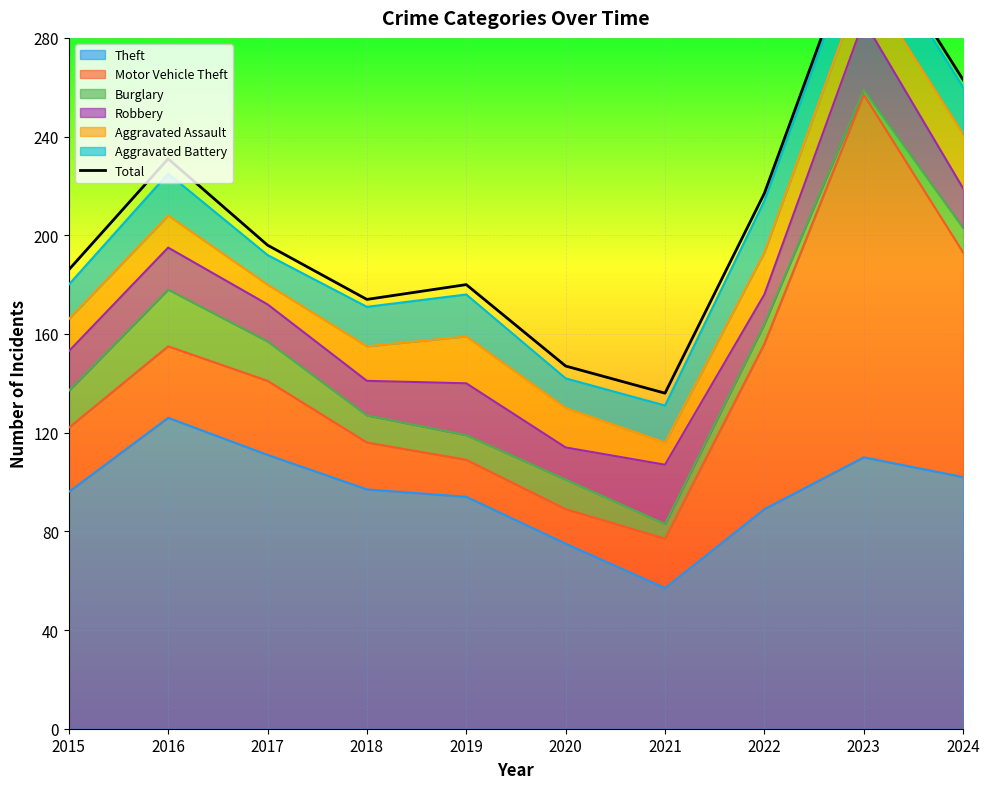

How many lines are shown in the chart?

1